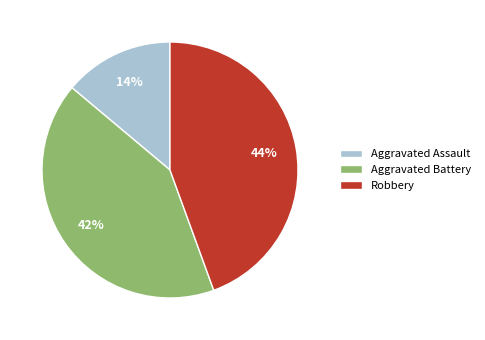

How many slices are in this pie chart?

3